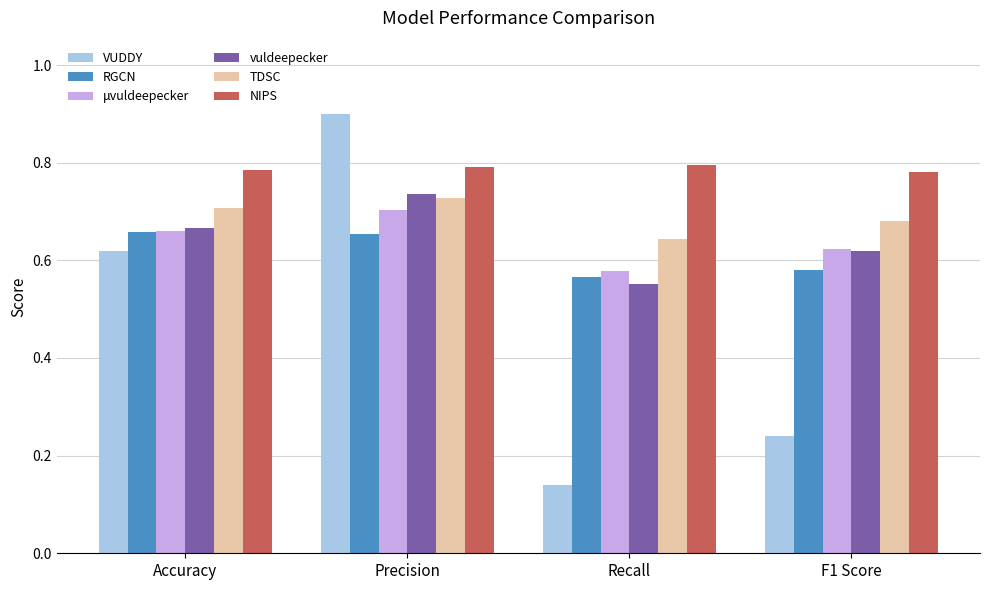

What is the difference between the highest and lowest values at F1 Score?

0.5